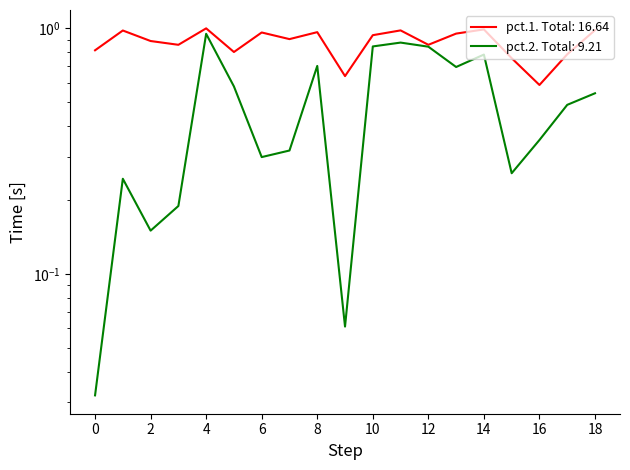

True or false: pct.1 and pct.2 intersect in this chart.

False